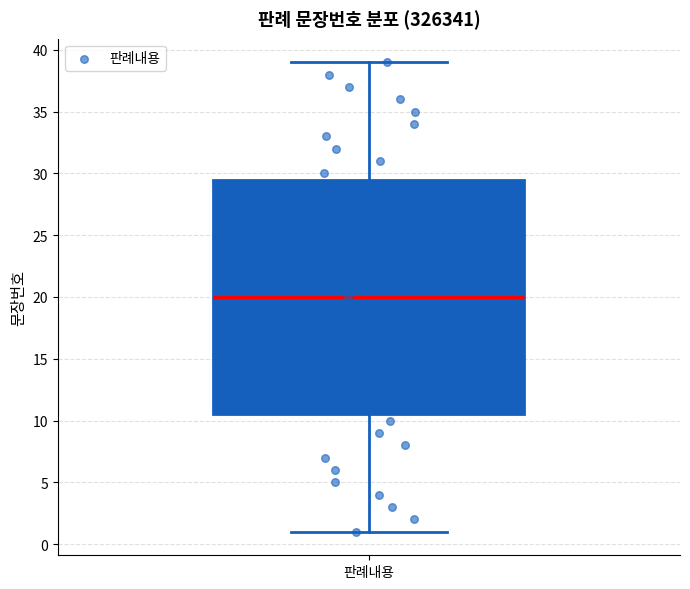

Transcribe this box plot: give where the median line is, the range the box spans, and where the two whiskers end, as read against the y-axis. The values are not printed on the chart, so give them approximately, as read against the axis.

median 20.0, box 10.5 to 29.5, whiskers 1.0 to 39.0